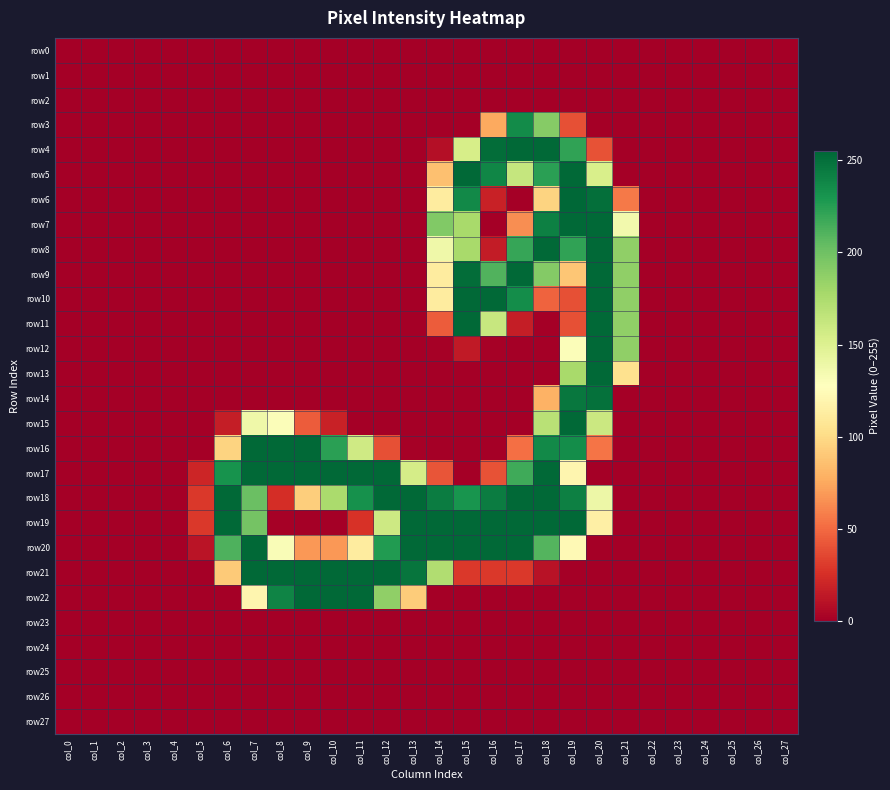

Which series has the largest range (max minus min)?

row6